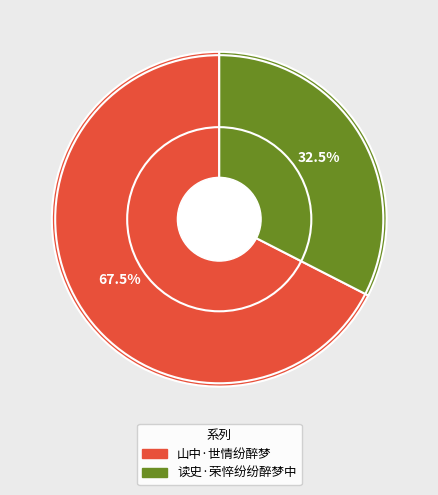

Which category has the biggest portion of the pie?

山中·世情纷醉梦